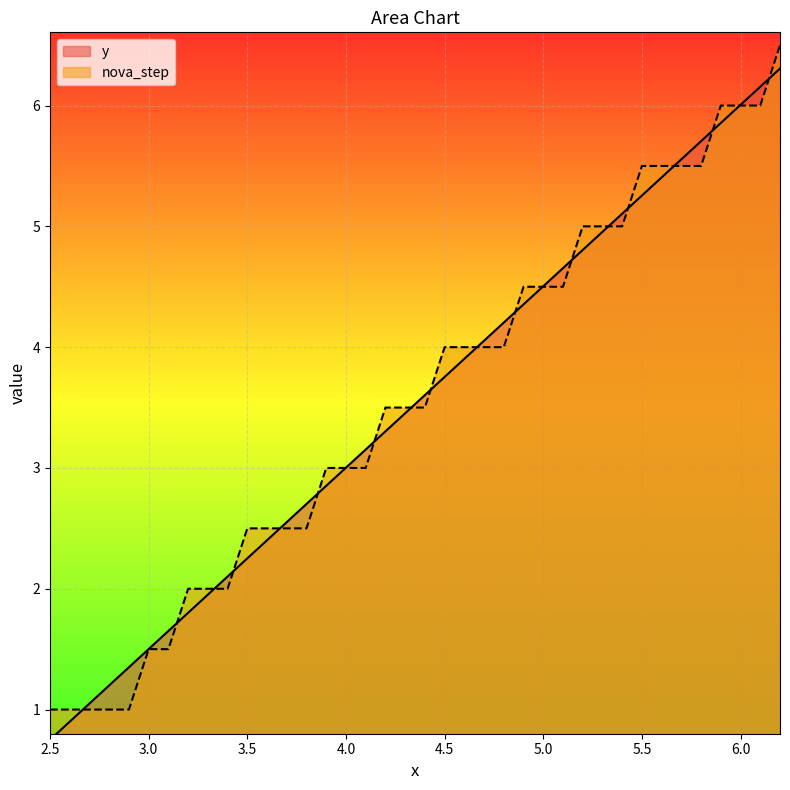

The y series shows 3.0 at 4.0. True or false?

True